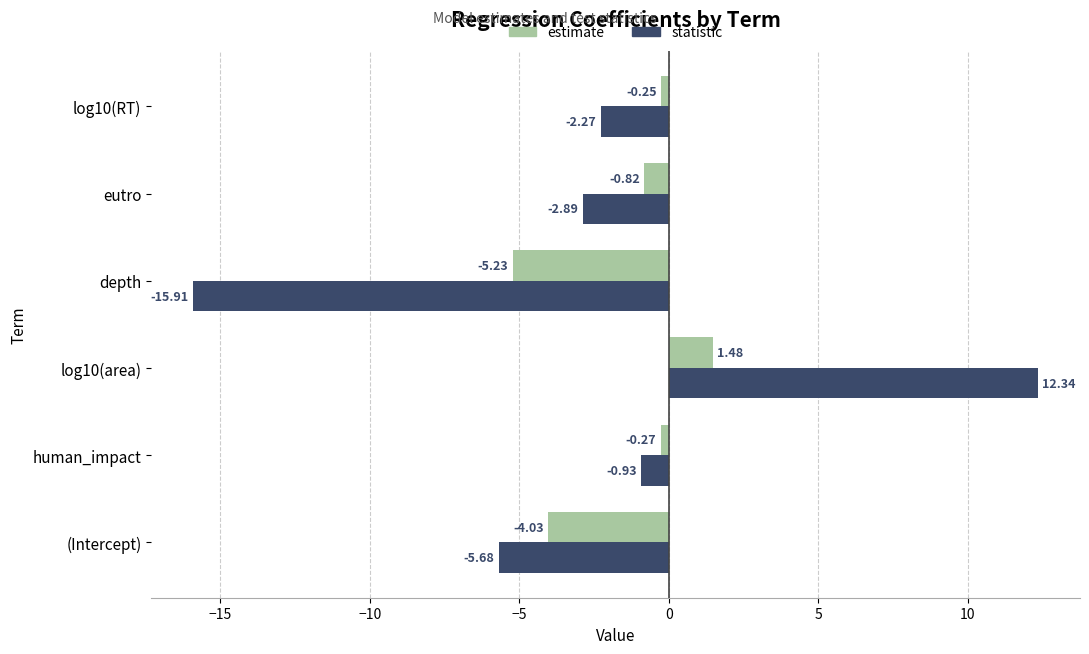

What is the difference between the highest and lowest values at log10(RT)?

2.0